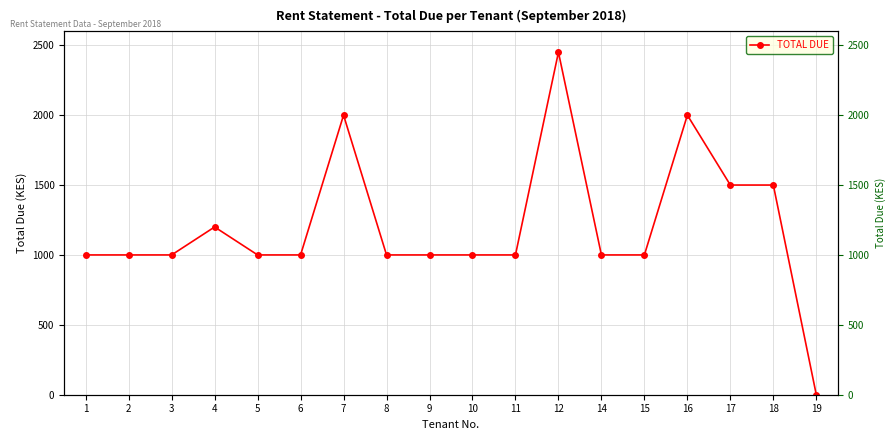

What is the average value?

1203